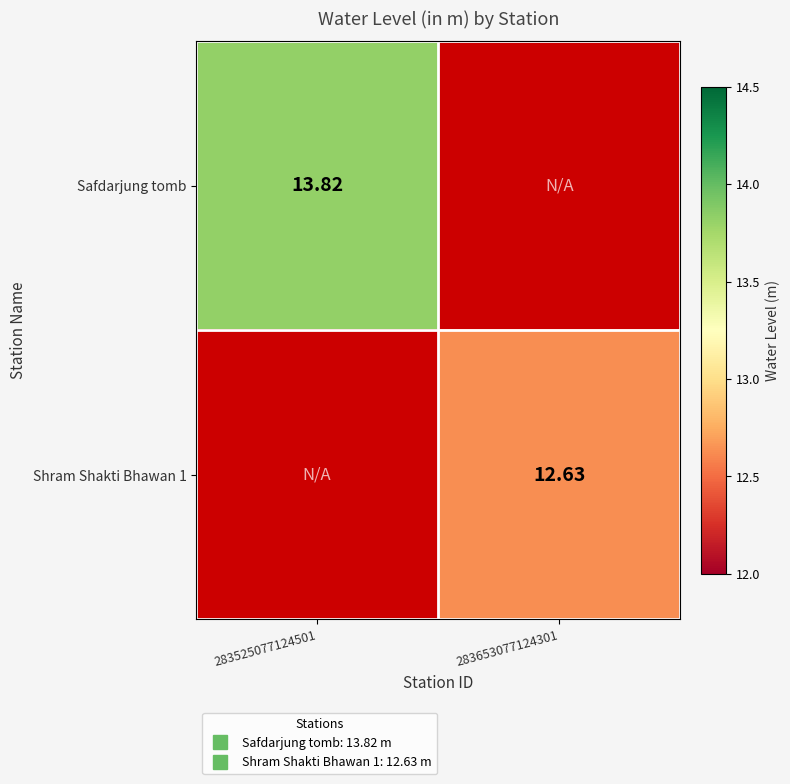

What is the difference between the highest and lowest values at 283653077124301?

12.6